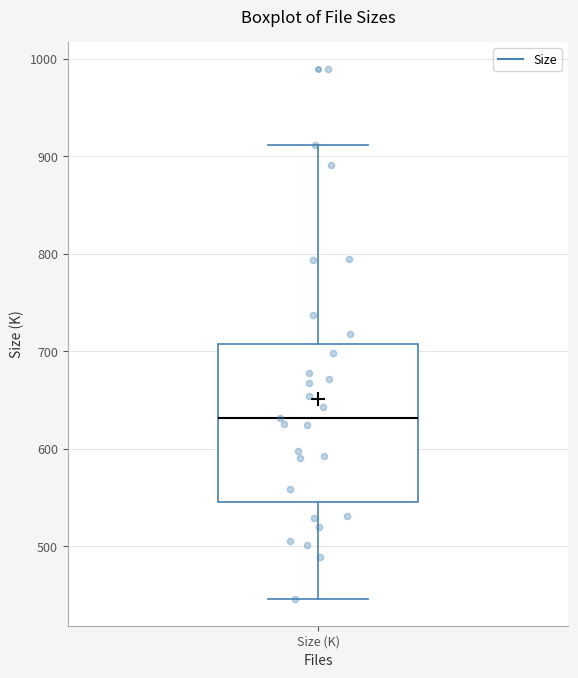

Read this box plot against the y-axis: the position of the median line, the range covered by the box, and the ends of both whiskers. The values are not printed on the chart, so give them approximately, as read against the axis.

median 630, box 550 to 710, whiskers 450 to 910